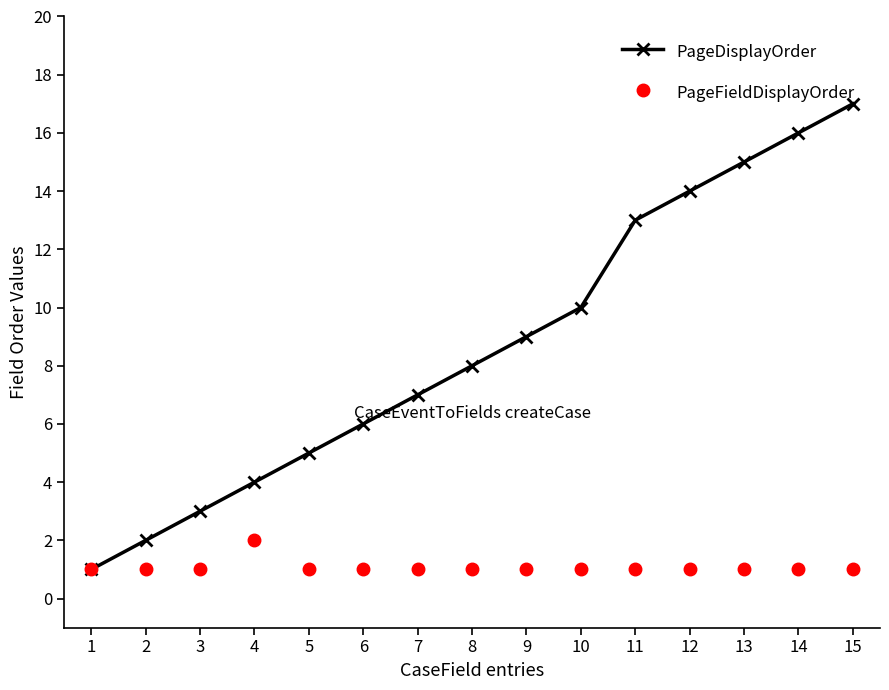

What is the sum of all PageFieldDisplayOrder values?

16